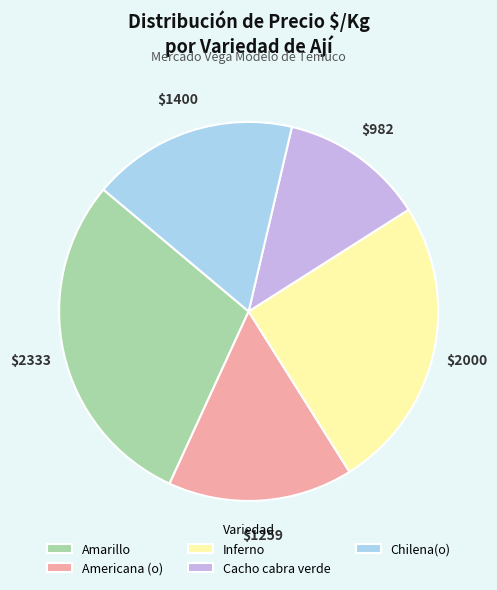

Rank the categories by value from highest to lowest.

Amarillo, Inferno, Chilena(o), Americana (o), Cacho cabra verde